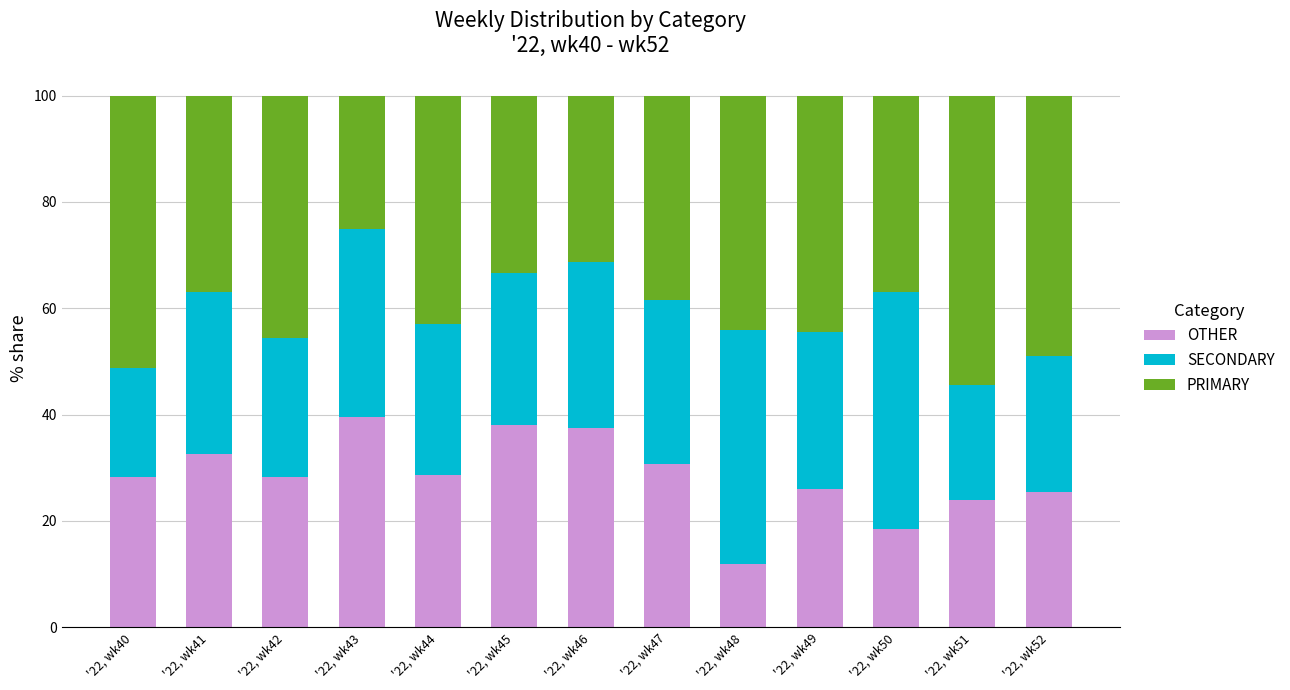

What is the sum of all OTHER values?

369.4